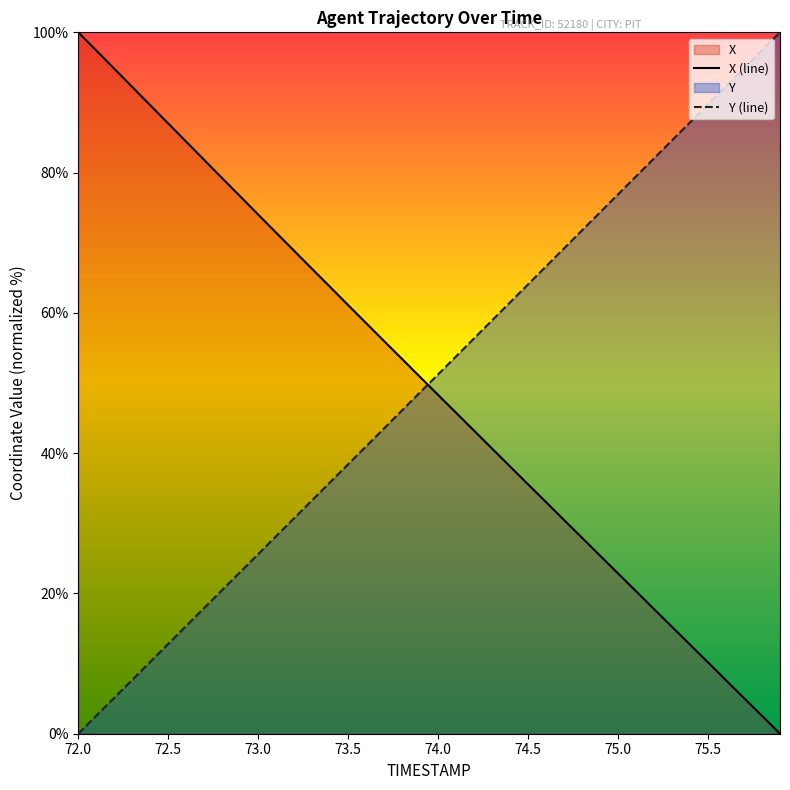

Is it true that X equals 92.5 at 73.4?

False